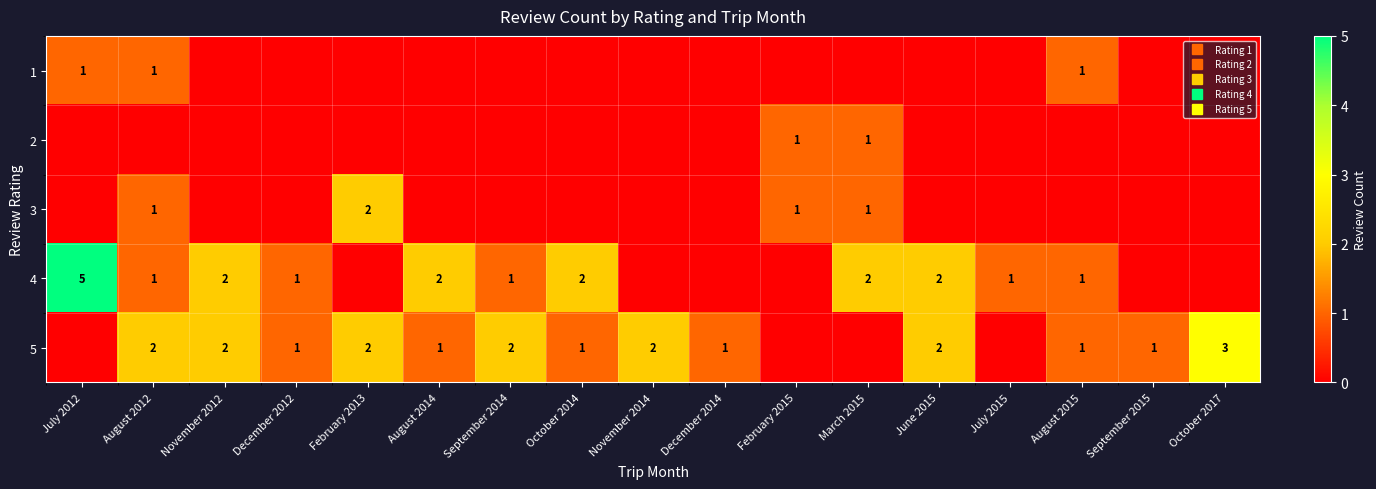

What is the total value across all series at October 2014?

3